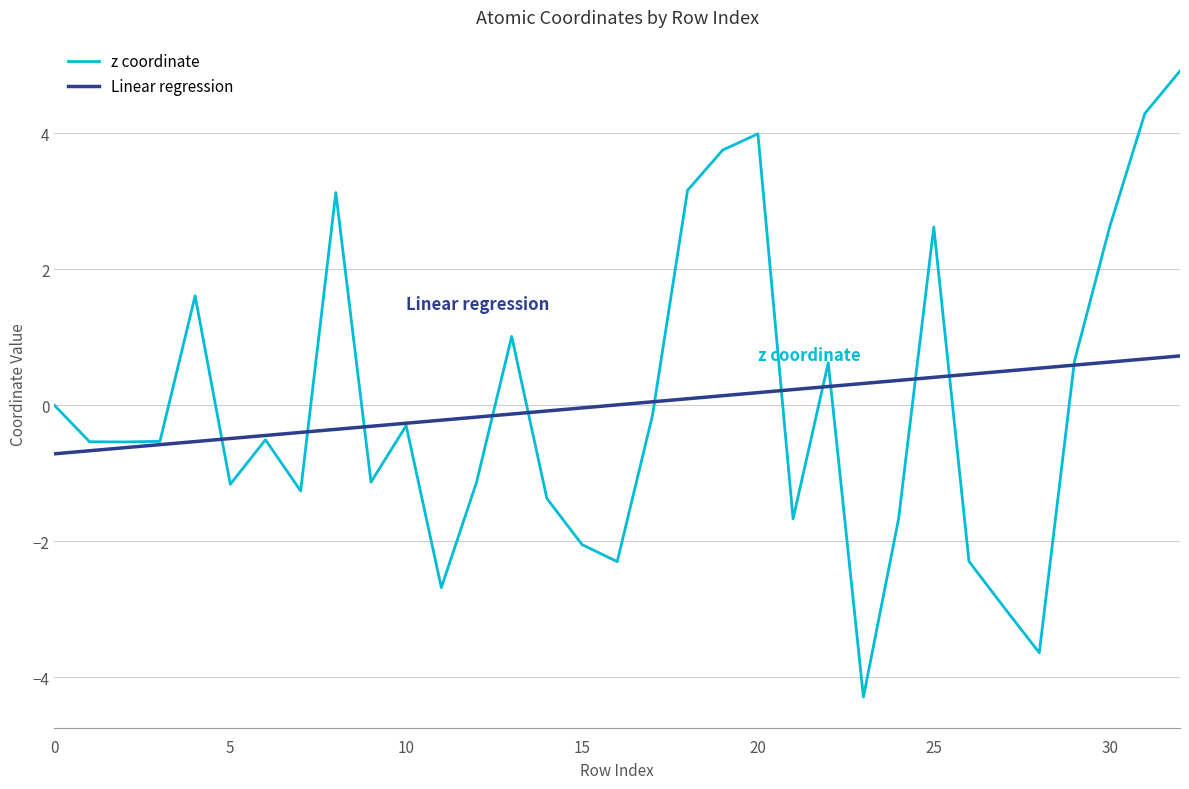

Does the chart have visible grid lines?

Yes